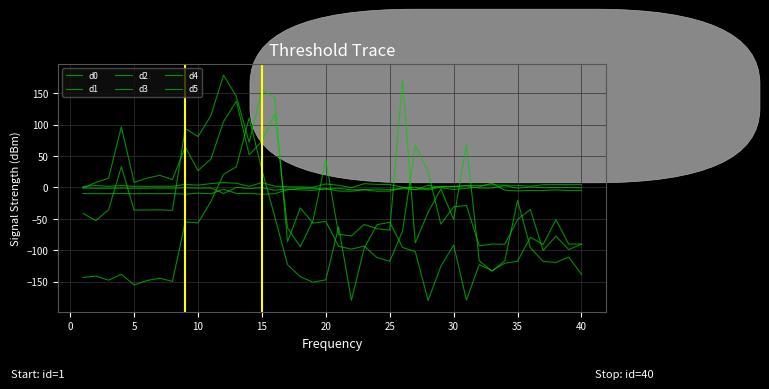

Does the chart have visible grid lines?

Yes